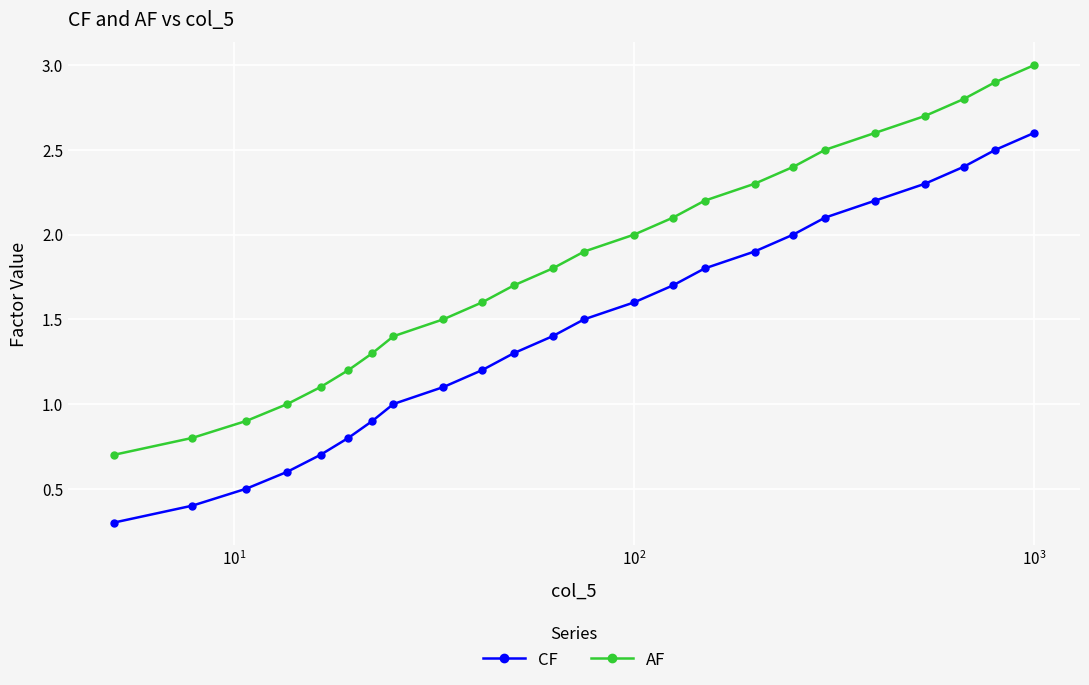

What is the highest value of the AF series?

3.0